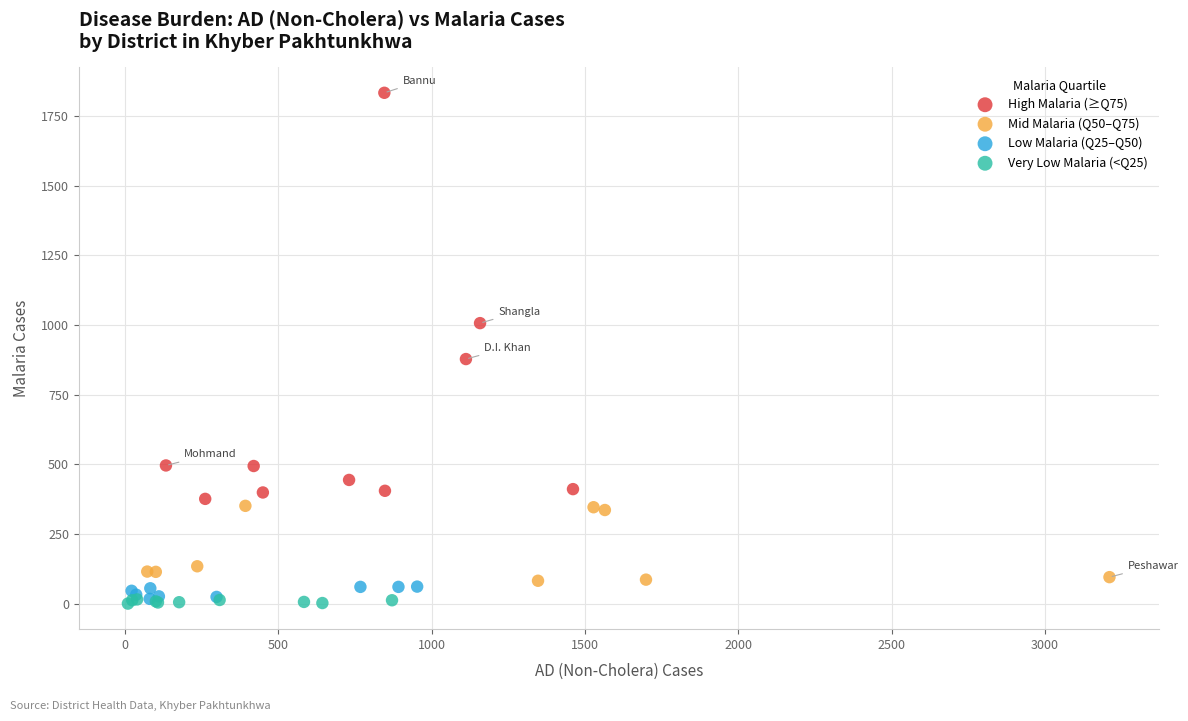

Which series reaches the minimum Y coordinate?

Very Low Malaria (<Q25)